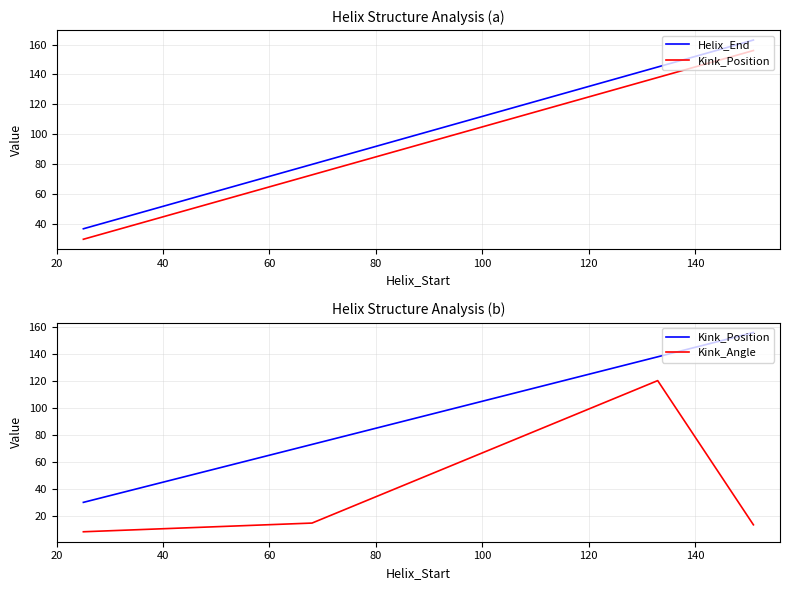

Which series changed the most between 40 and 80?

Helix_End